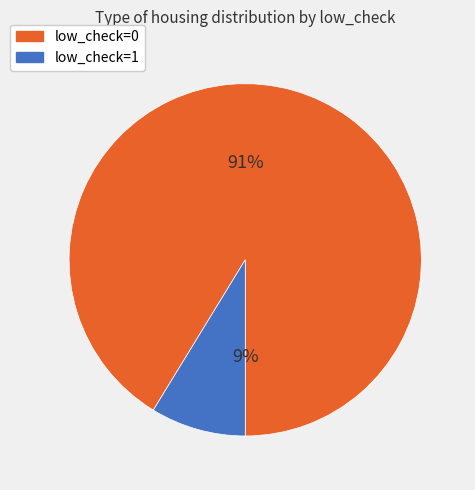

Which slice is the smallest?

low_check=1